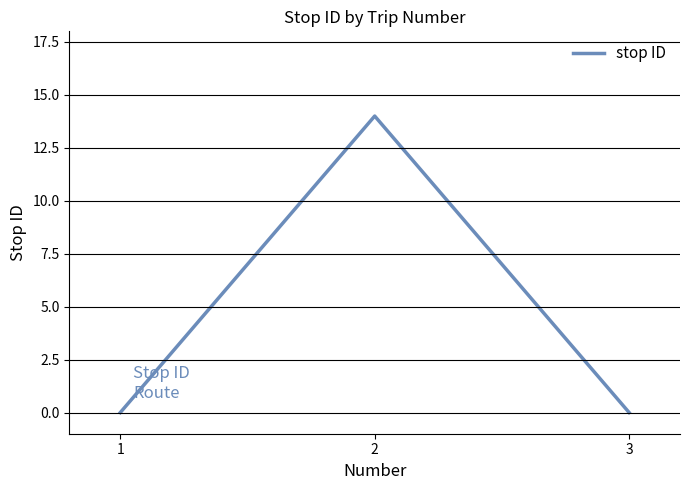

What is the maximum value shown in the chart?

14